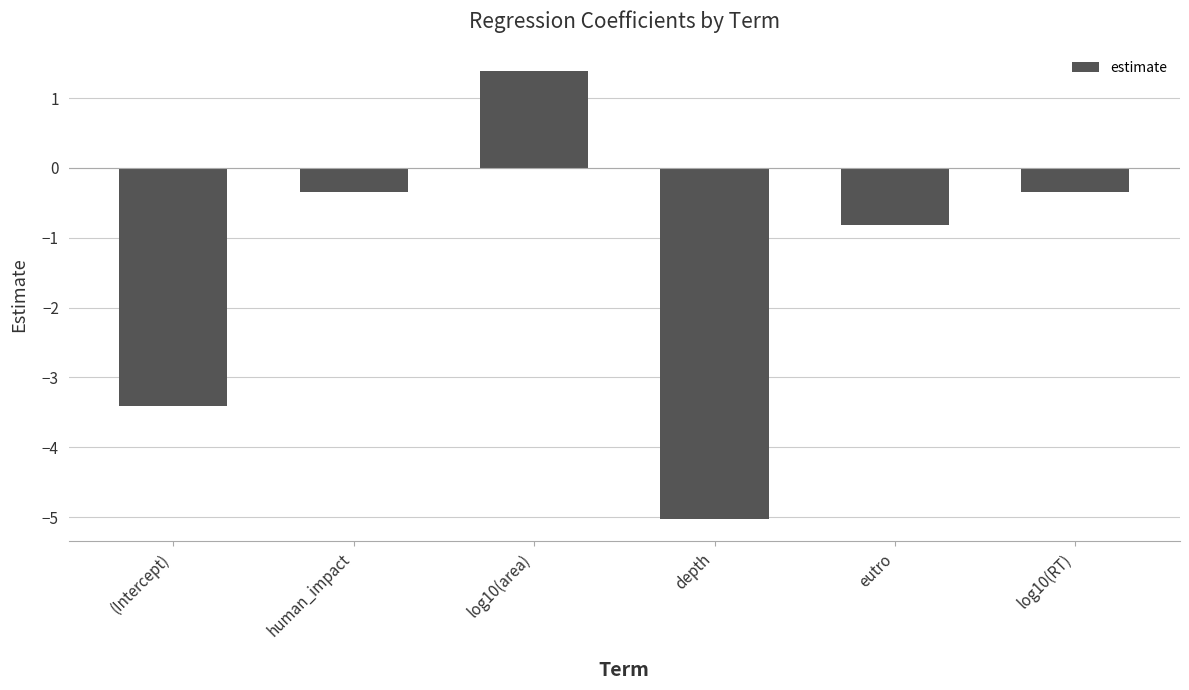

What is the sum of the values at log10(RT) and depth?

-5.4